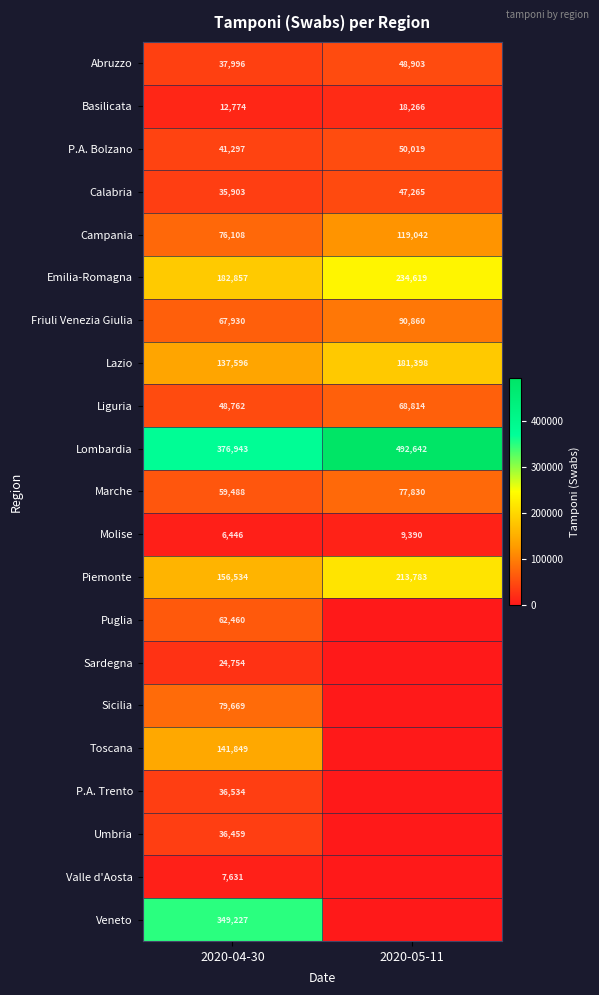

Is it true that Veneto equals 605759 at 2020-04-30?

False